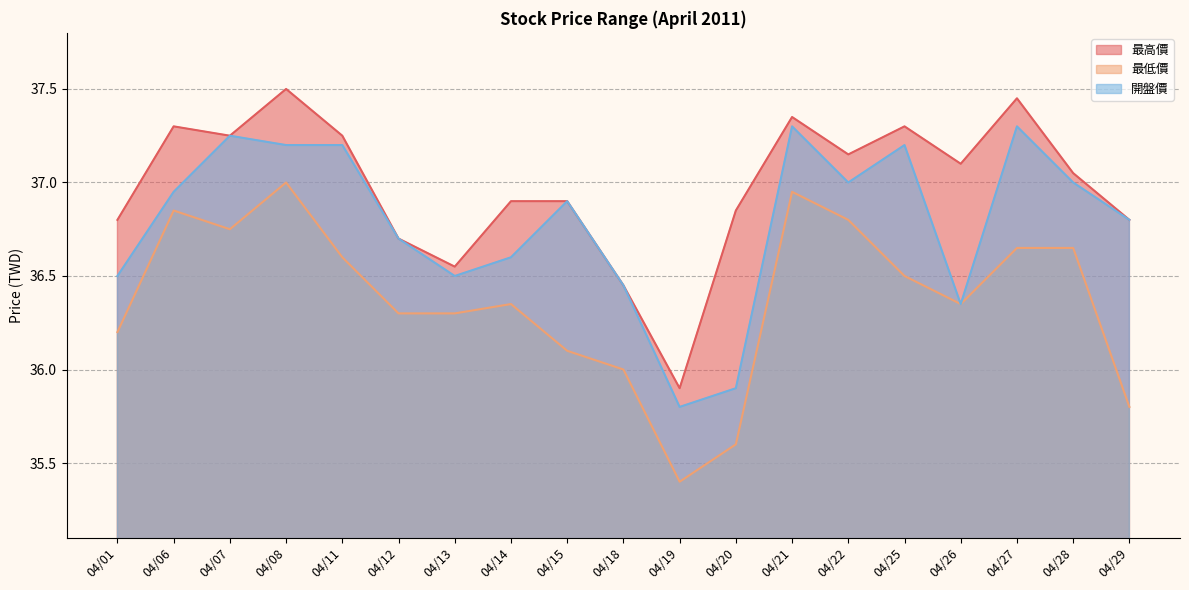

At which category is the sum across all series the highest?

04/08